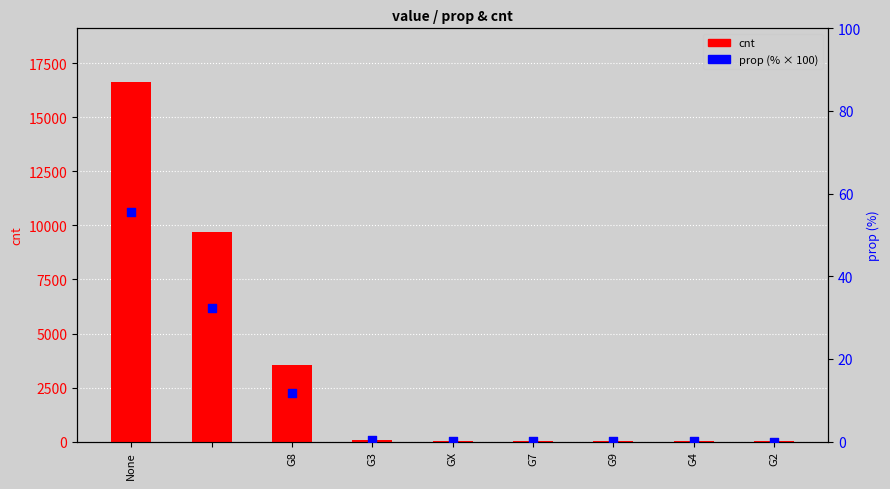

What are all the series names shown in the legend?

cnt, prop